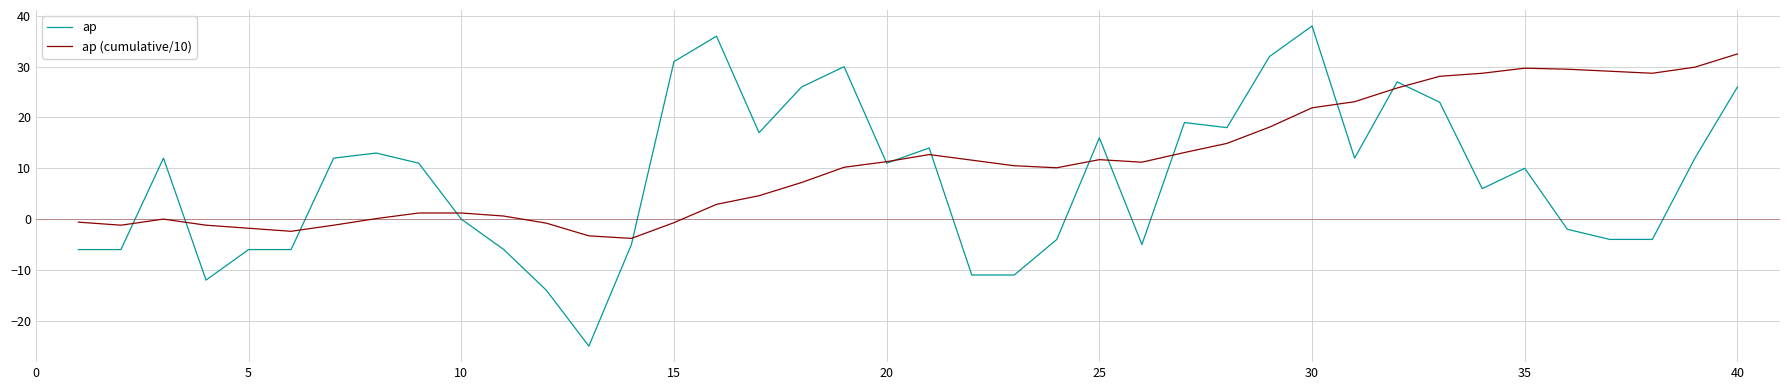

Which series has the widest spread of values?

ap